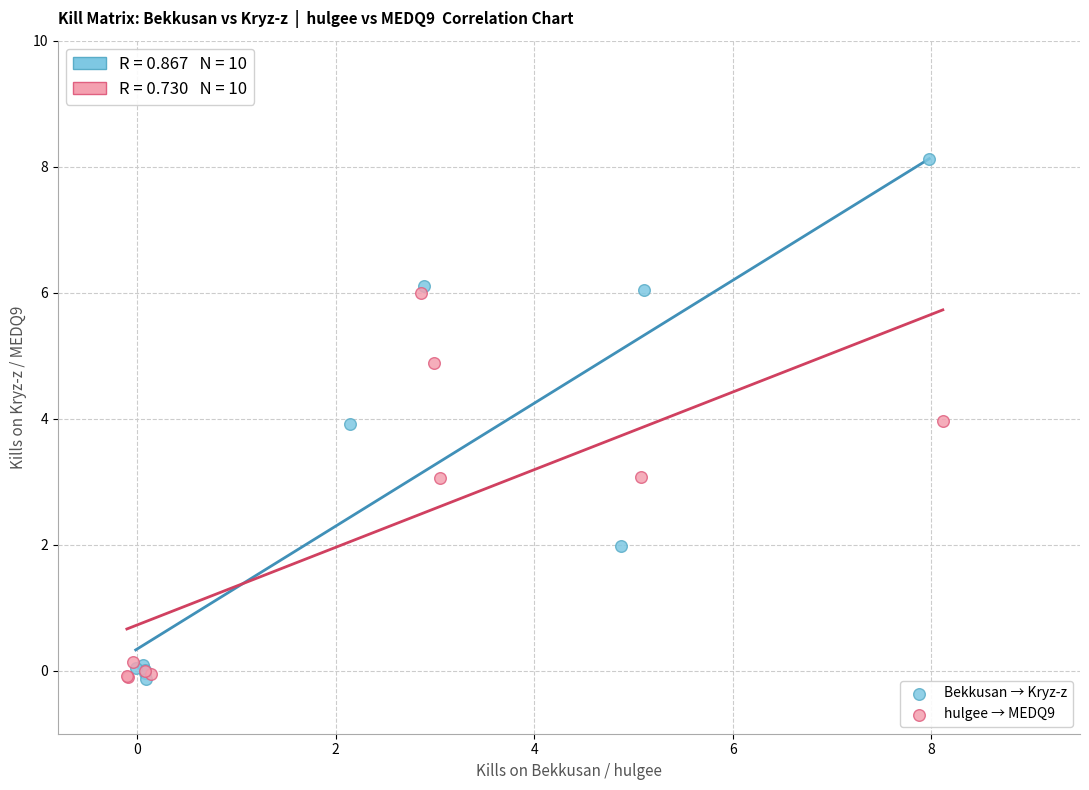

Which series reaches the maximum Y coordinate?

Bekkusan → Kryz-z